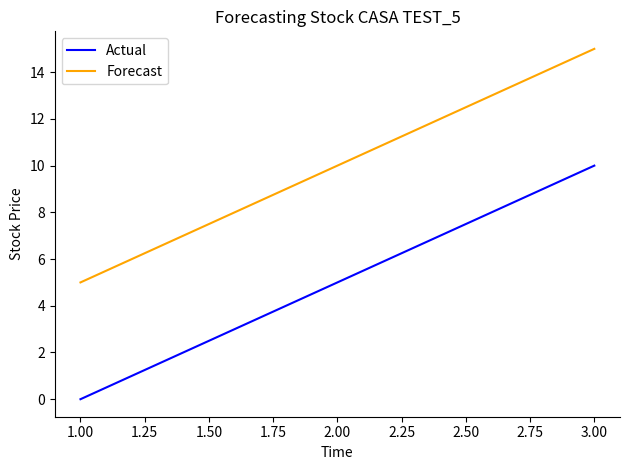

At which category is the sum across all series the highest?

3.00